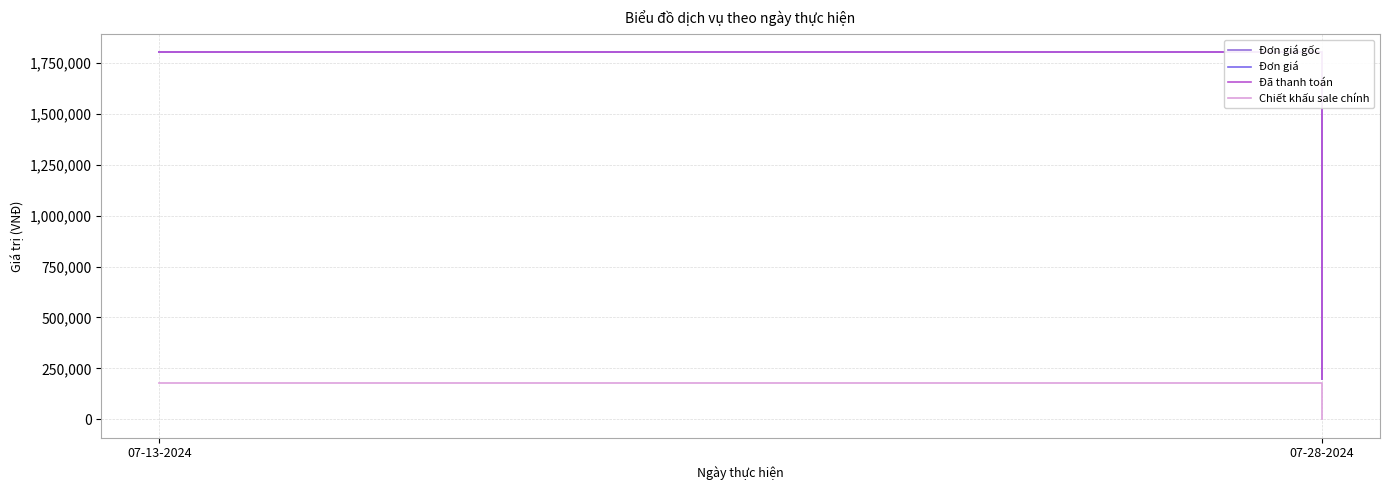

What position from the right is 07-28-2024?

1